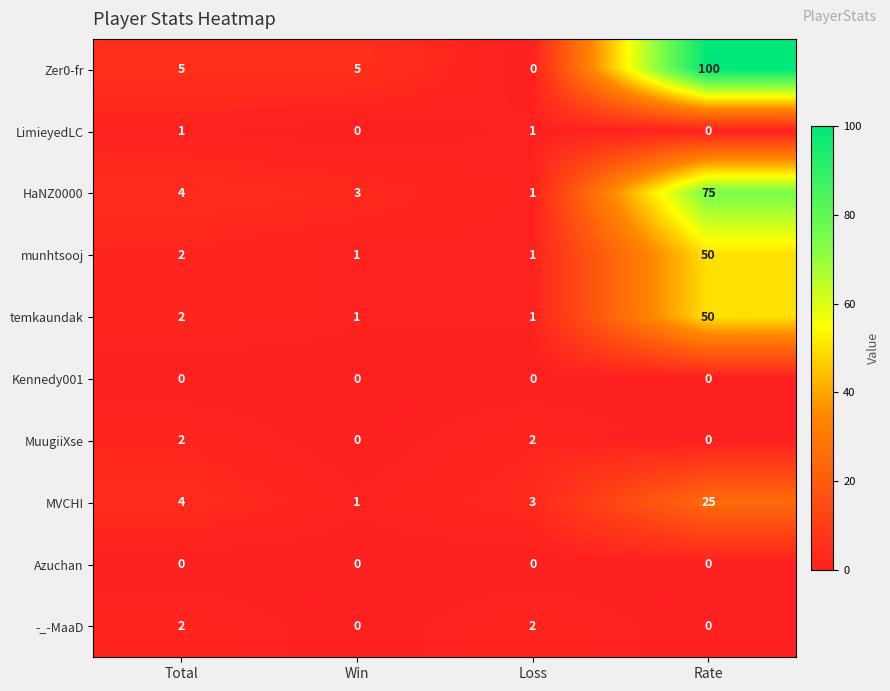

Where is temkaundak nearest to the value 25?

Total